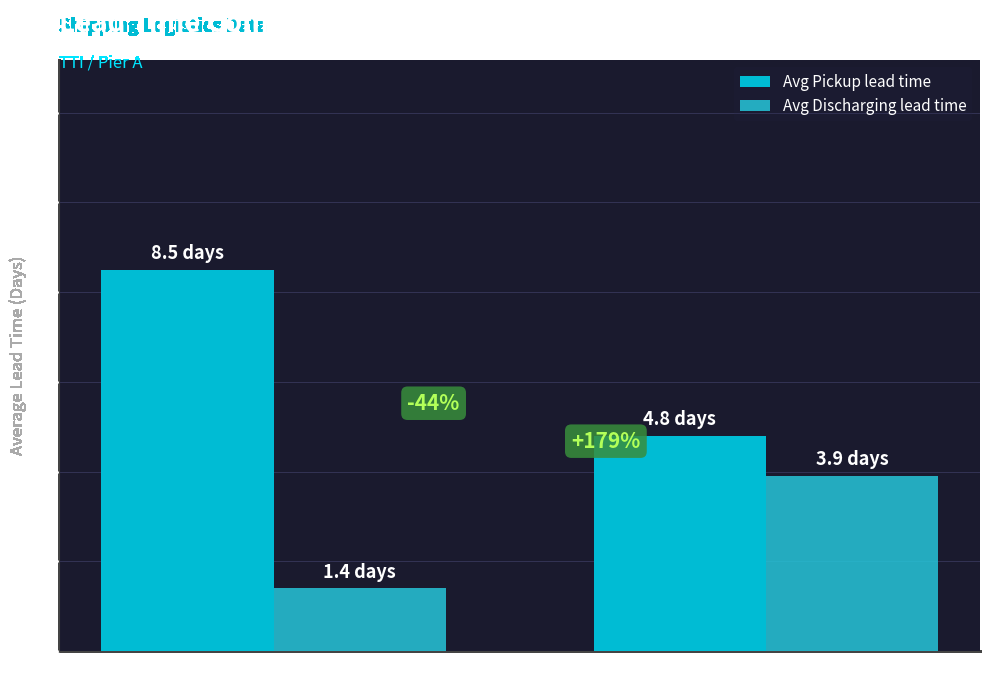

What are all the series names shown in the legend?

Avg Pickup lead time, Avg Discharging lead time